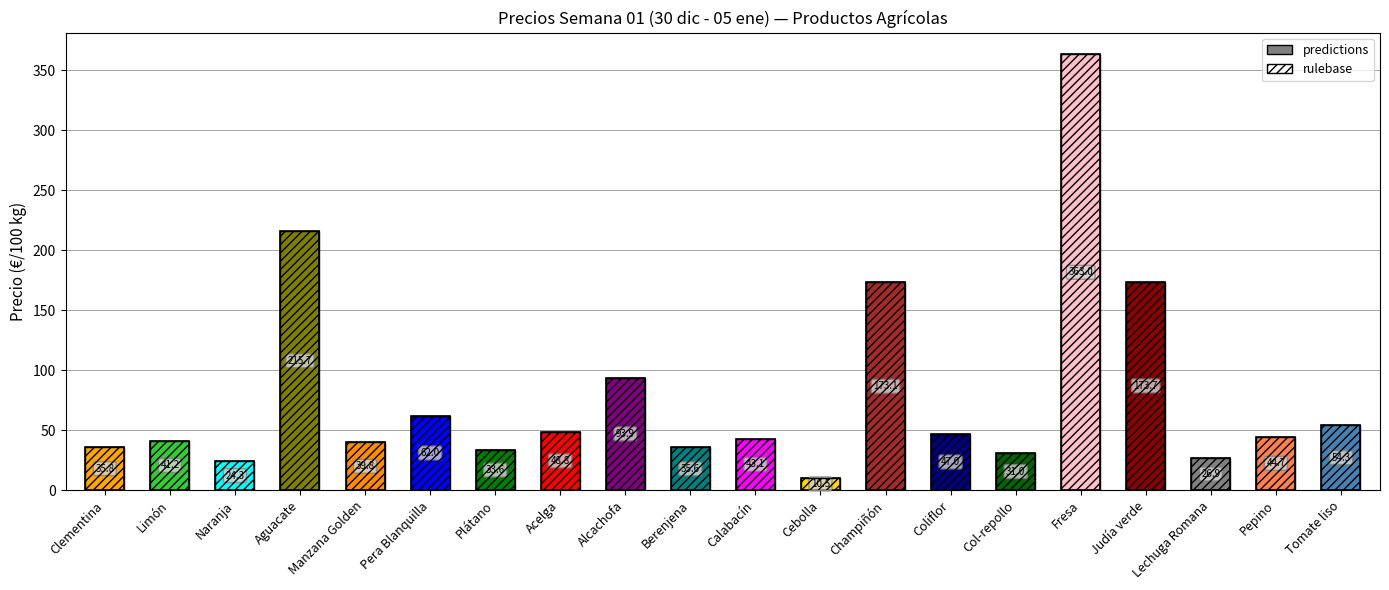

What is the greatest value displayed?

363.0